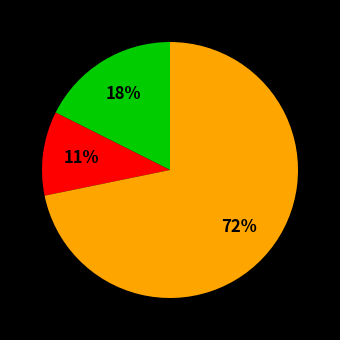

Does any single category account for the majority?

Yes